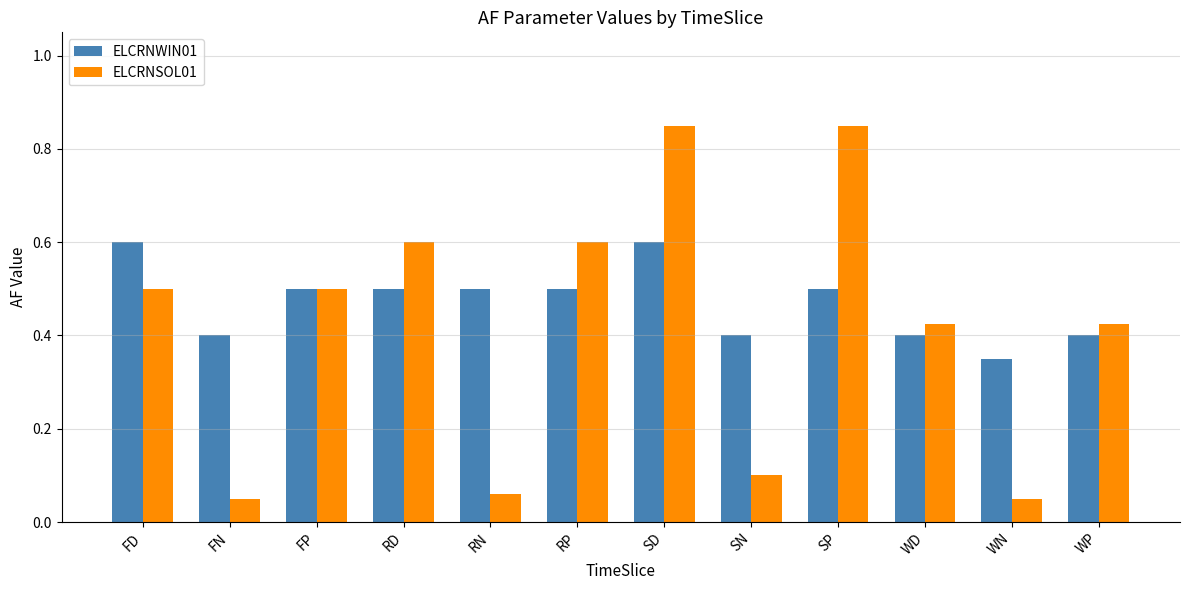

Rank the series at RN from highest to lowest value.

ELCRNWIN01, ELCRNSOL01